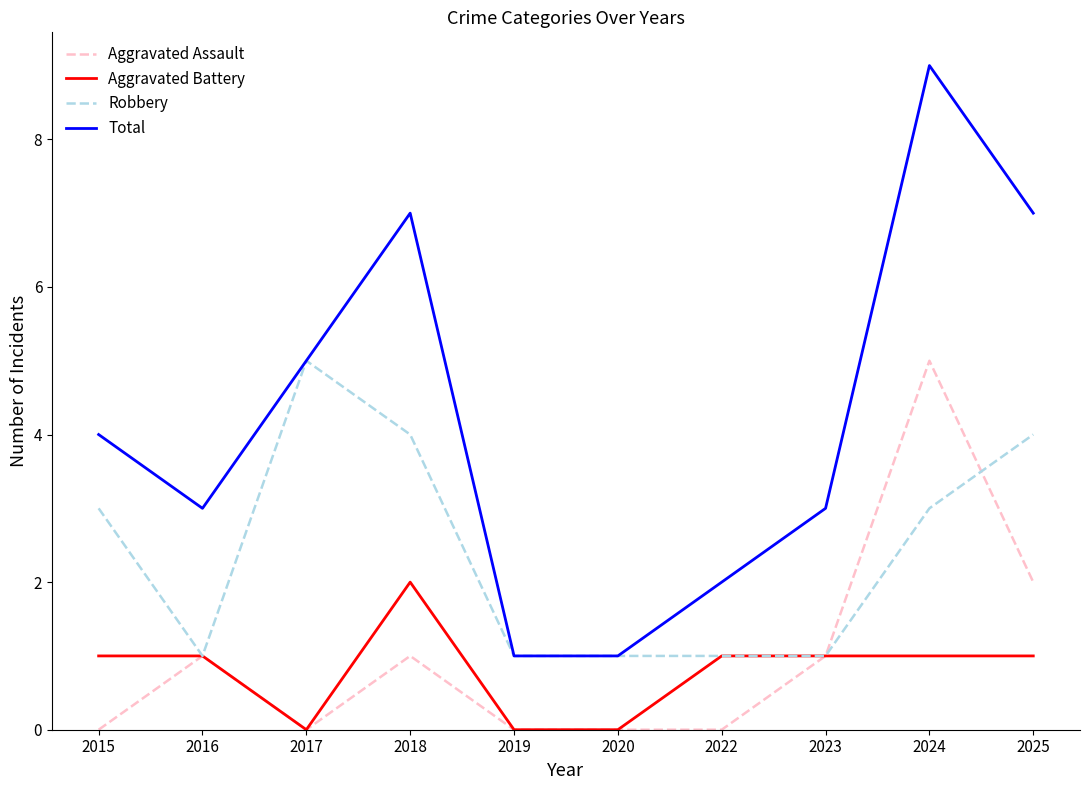

What is the sum of all Aggravated Assault values?

10